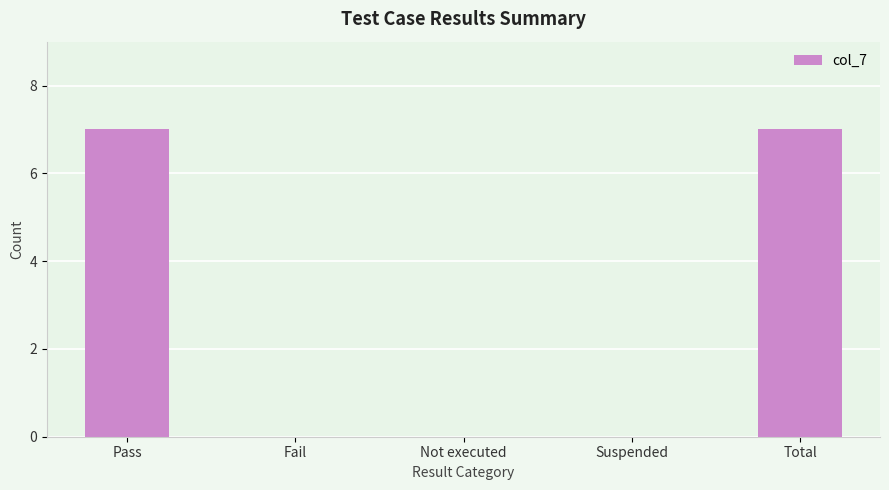

What is the sum of all values?

14